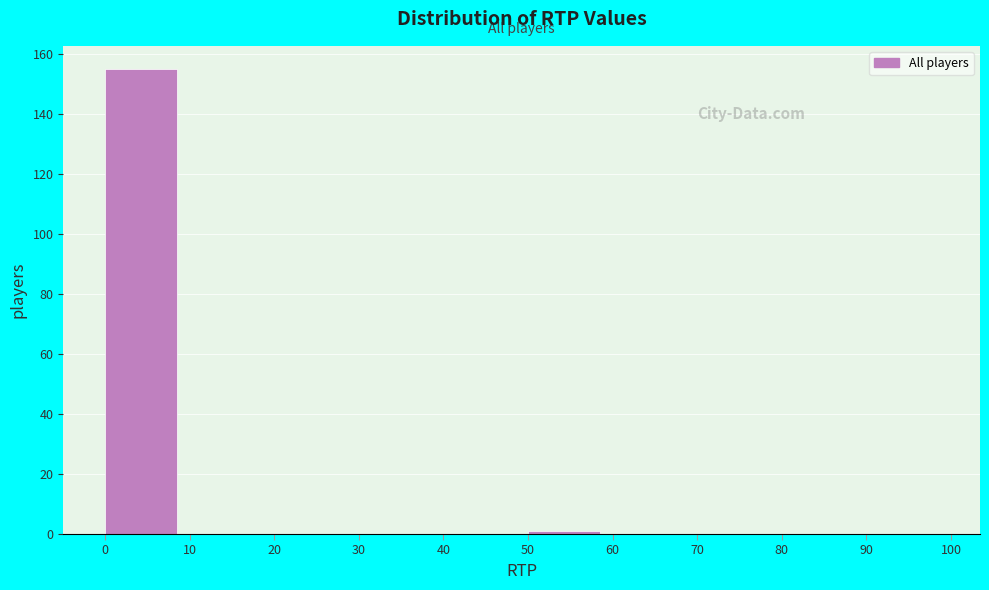

Reading left to right, transcribe this chart: for each bar, give the range it covers on the x-axis and its height. The values are not printed on the chart, so give them approximately, as read against the axis.

0 to 10: 156
10 to 20: 0
20 to 30: 0
30 to 40: 0
40 to 50: 0
50 to 60: under 2
60 to 70: 0
70 to 80: 0
80 to 90: 0
90 to 100: 0